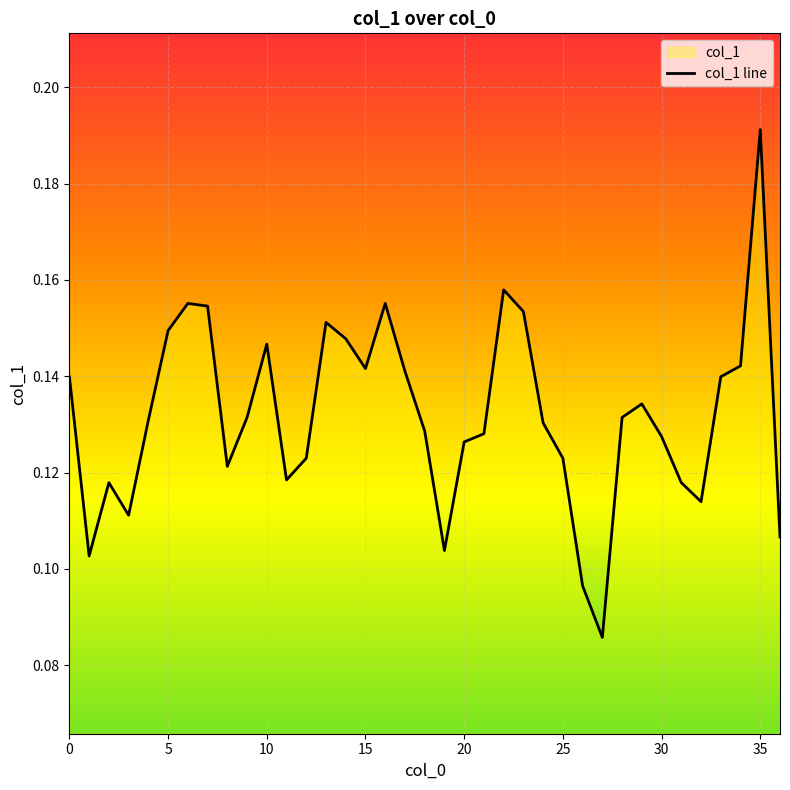

Which label corresponds to the largest value in the chart?

35